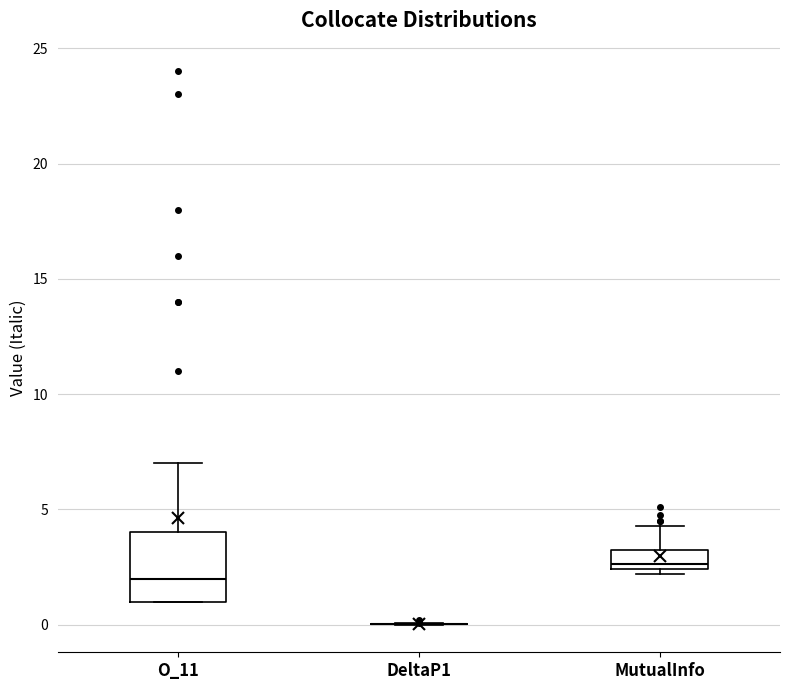

Reading left to right, transcribe this box plot: for each box, give where its median line is, the range the box spans, and where its two whiskers end, as read against the y-axis. The values are not printed on the chart, so give them approximately, as read against the axis.

O_11: median 2.0, box 1.0 to 4.0, whiskers 1.0 to 7.0
DeltaP1: box collapsed to a line at 0.0, whiskers 0.0 to 0.0
MutualInfo: median 2.5 (just above the box's lower edge), box 2.5 to 3.0, whiskers 2.0 to 4.5